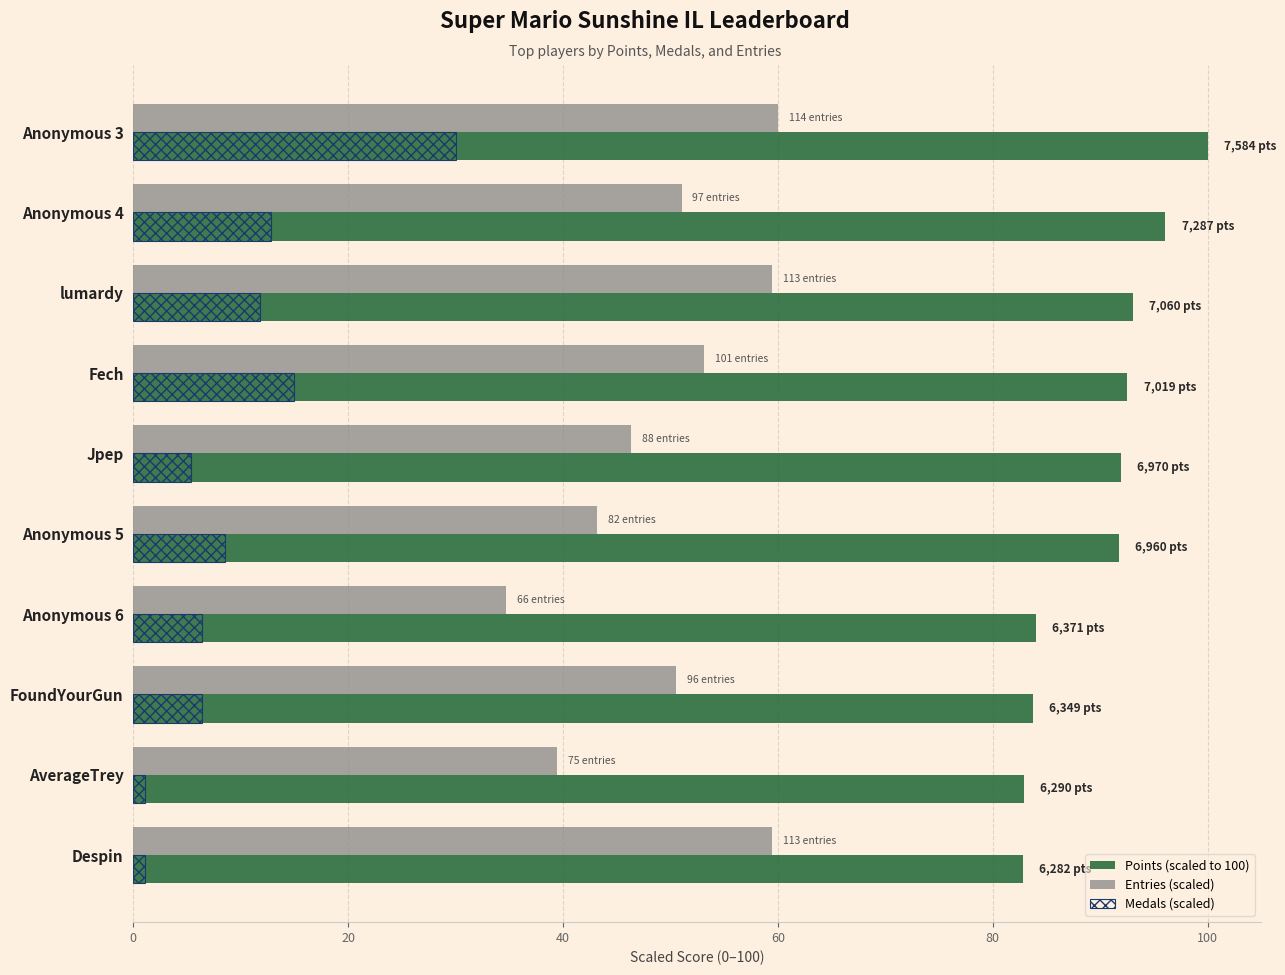

What is the difference between the highest and lowest values at Anonymous 4?

83.2